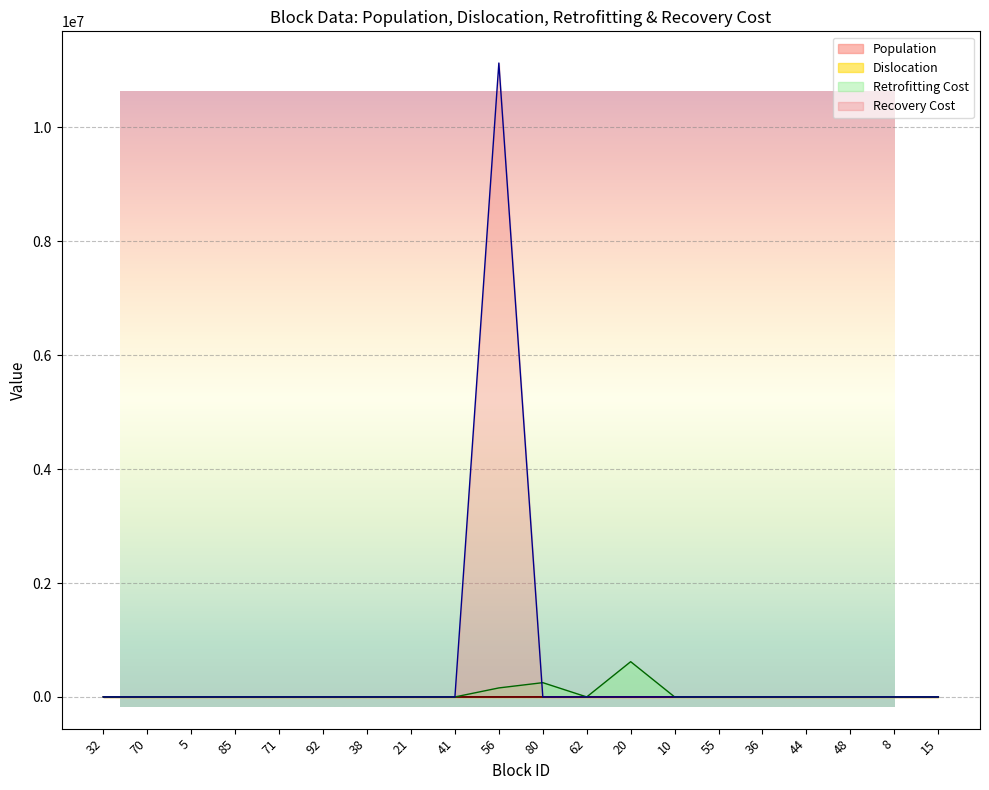

What position from the right is 15?

1